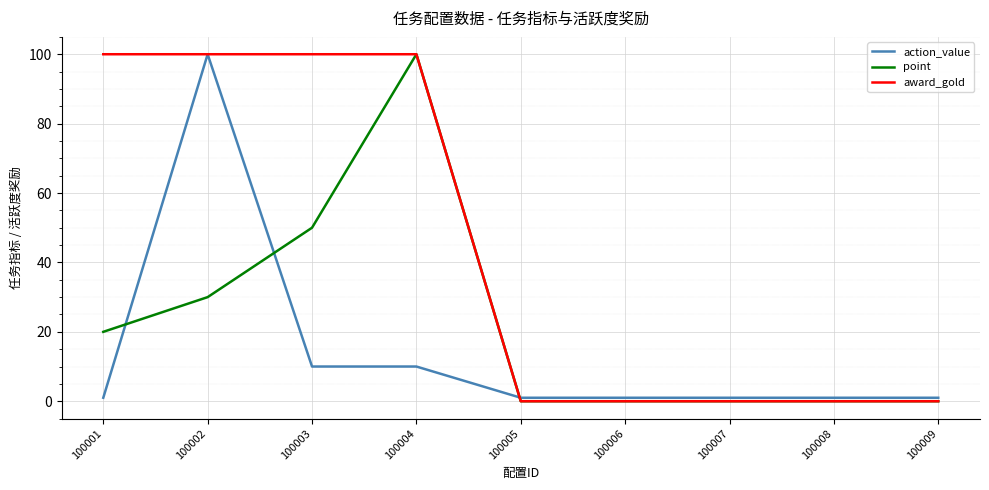

Which series has the largest total across all categories?

award_gold